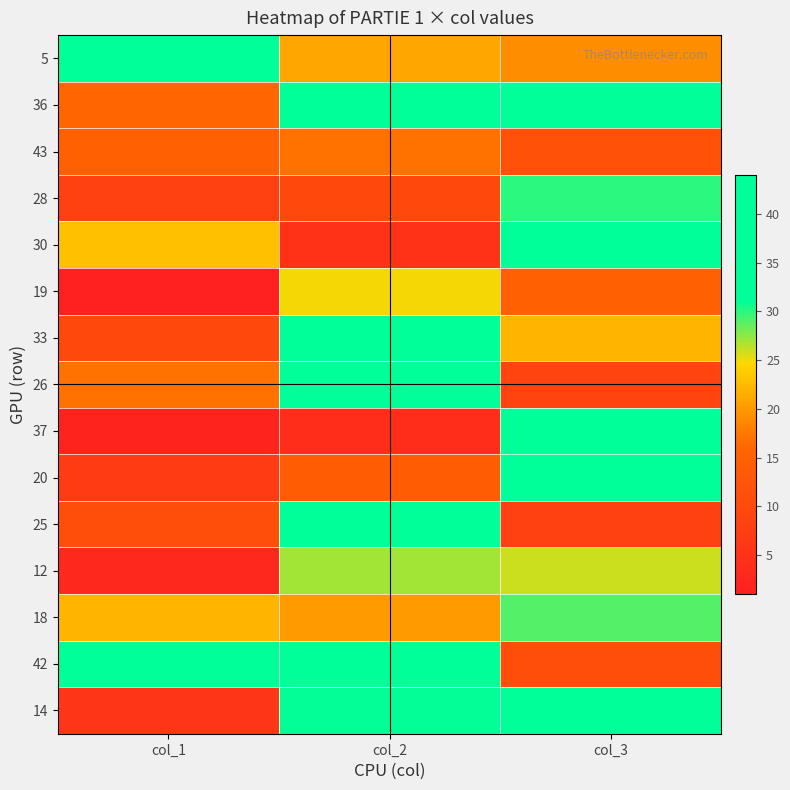

Reading left to right, extract all data points from this chart.

5: col_1=38	col_2=21	col_3=19
36: col_1=16	col_2=40	col_3=44
43: col_1=15	col_2=17	col_3=12
28: col_1=8	col_2=10	col_3=30
30: col_1=23	col_2=5	col_3=33
19: col_1=1	col_2=25	col_3=15
33: col_1=10	col_2=38	col_3=22
26: col_1=17	col_2=42	col_3=9
37: col_1=2	col_2=4	col_3=32
20: col_1=7	col_2=14	col_3=39
25: col_1=11	col_2=34	col_3=8
12: col_1=3	col_2=27	col_3=26
18: col_1=22	col_2=20	col_3=29
42: col_1=39	col_2=41	col_3=11
14: col_1=6	col_2=31	col_3=37